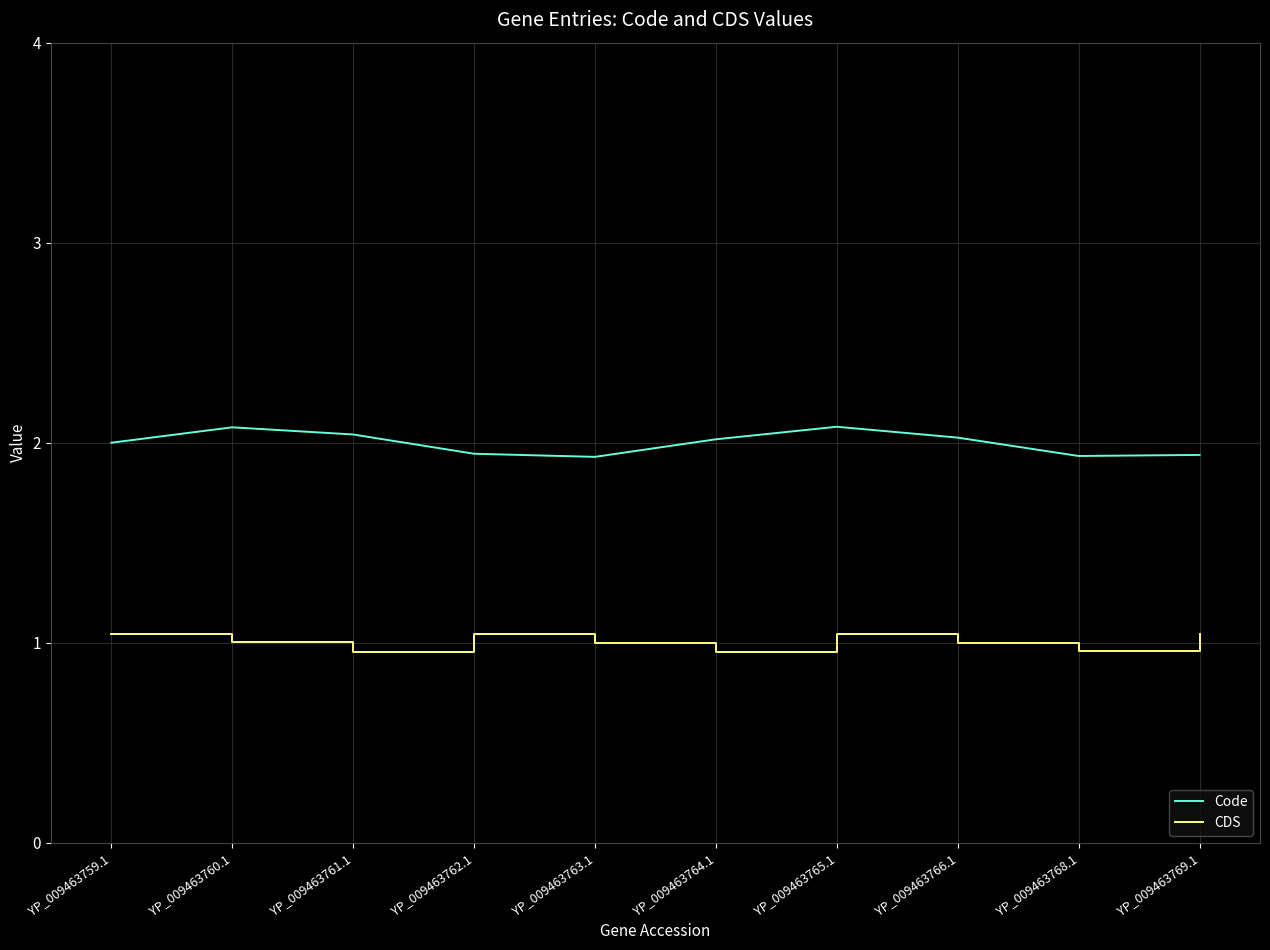

Is the value of Code at YP_009463765.1 greater than the value of CDS at YP_009463759.1?

Yes